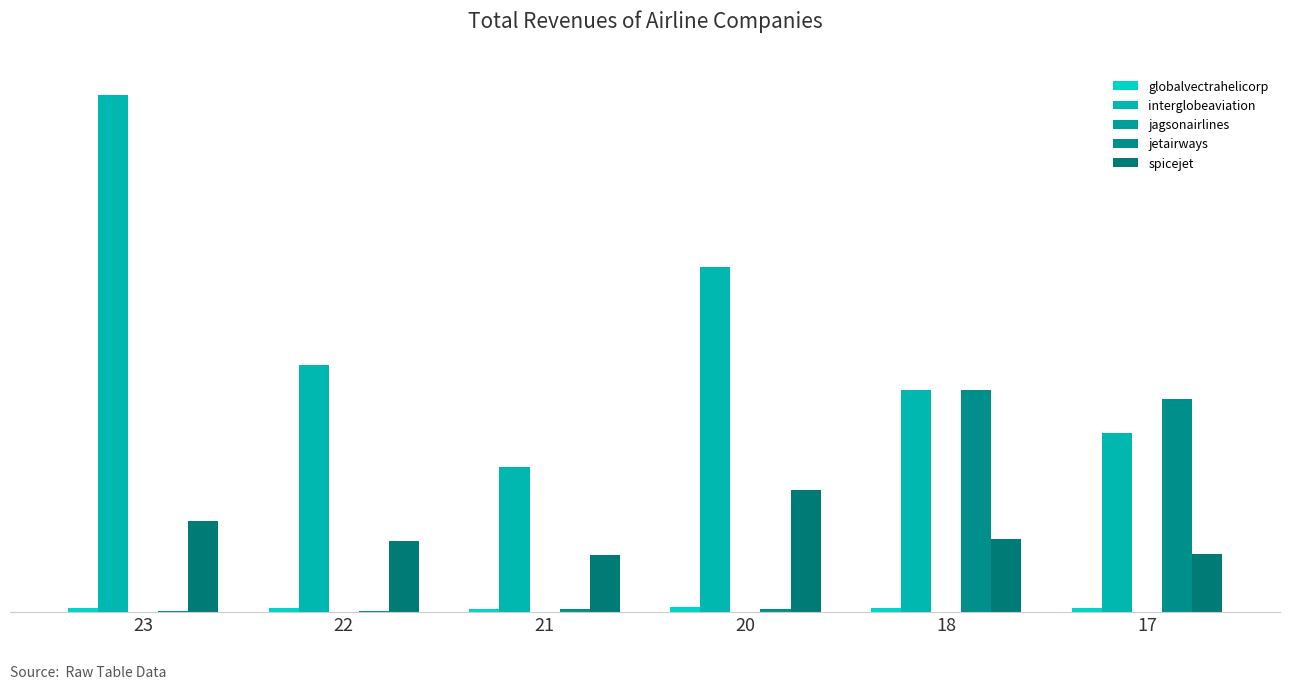

Reading right to left, transcribe all the data shown in this chart.

globalvectrahelicorp: 387.6	407.2	483.9	325.9	373.1	447.6
interglobeaviation: 19369.6	23967.7	37292.2	15677.0	26655.5	55877.9
jagsonairlines: 0.0	0.0	0.6	0.0	0.0	0.0
jetairways: 23040.9	23958.4	354.2	281.8	144.4	55.3
spicejet: 6271.4	7879.4	13206.3	6120.8	7608.6	9859.8